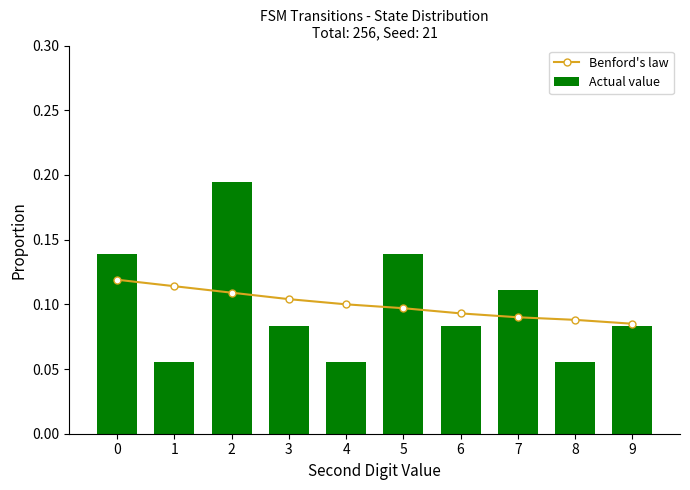

What is the value of the Actual value bar at the 8th from the left?

0.1